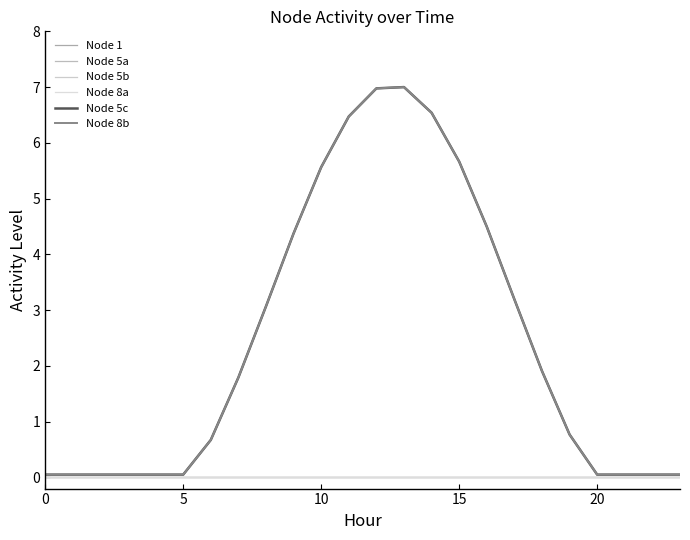

Does the chart have visible grid lines?

No